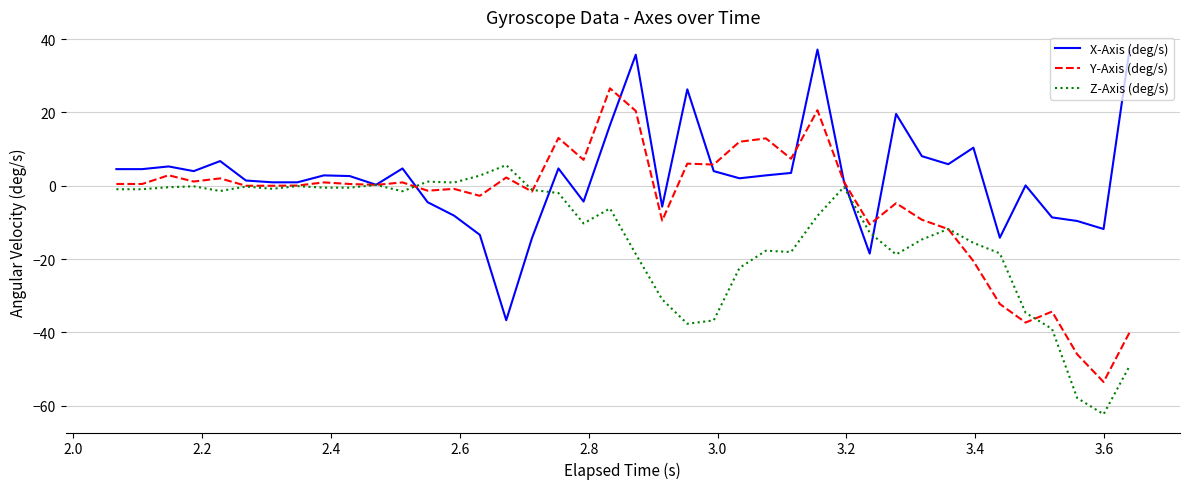

List the series in order of their peak value, lowest first.

Z-Axis (deg/s), Y-Axis (deg/s), X-Axis (deg/s)